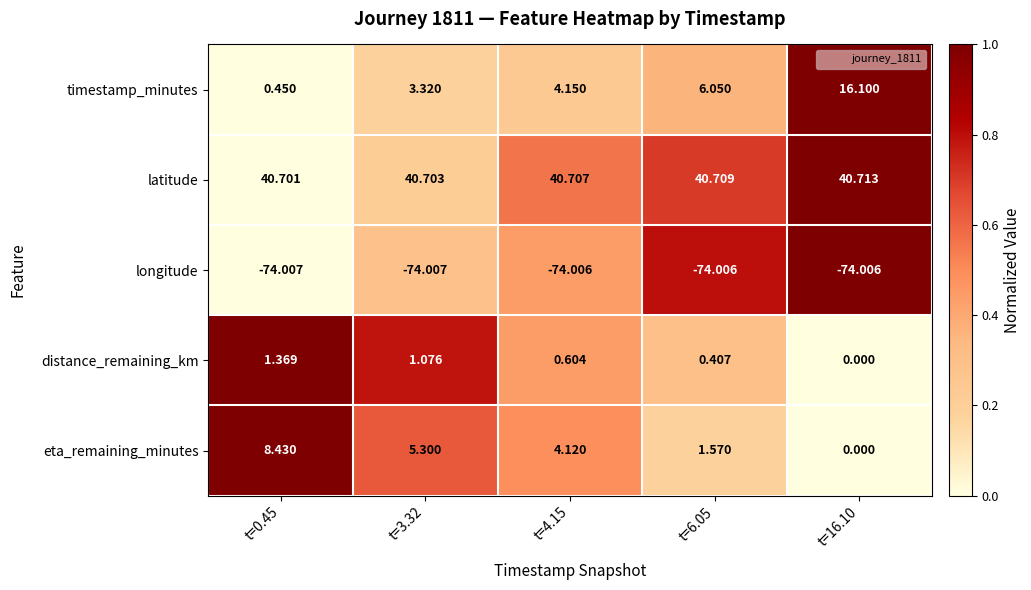

Which series has the largest total across all categories?

latitude